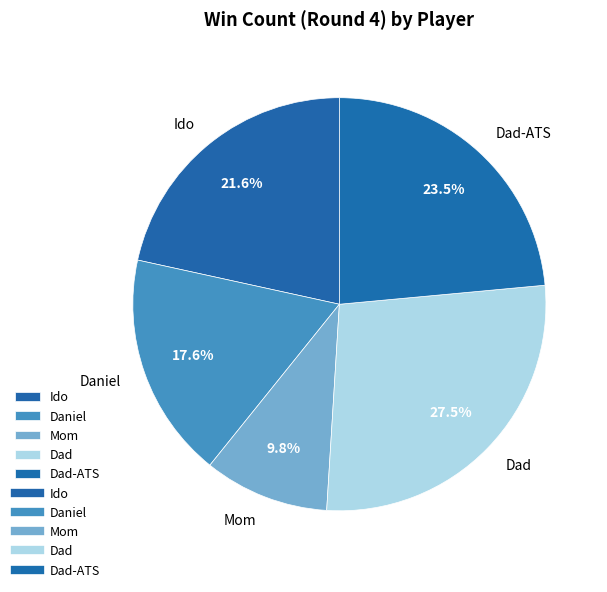

Is the sum of Mom and Ido greater than half?

No